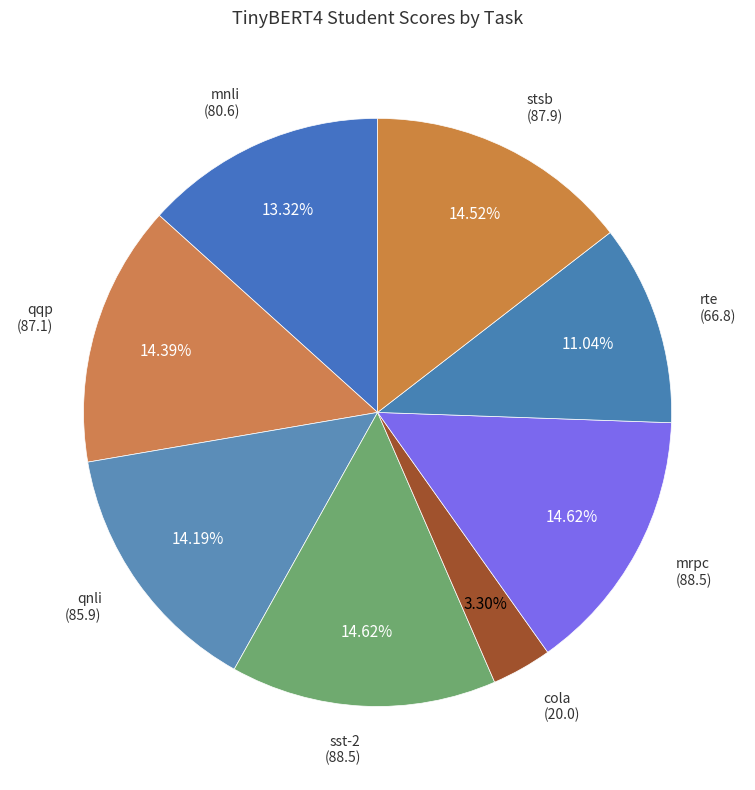

How many slices are in this pie chart?

8